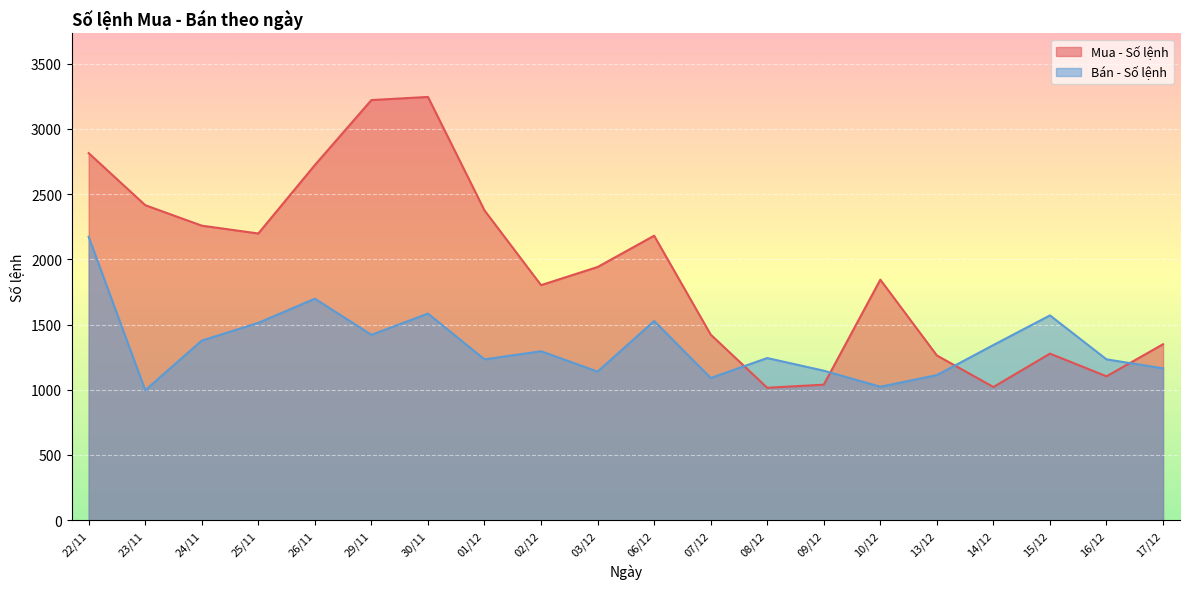

At which category is the sum across all series the highest?

22/11